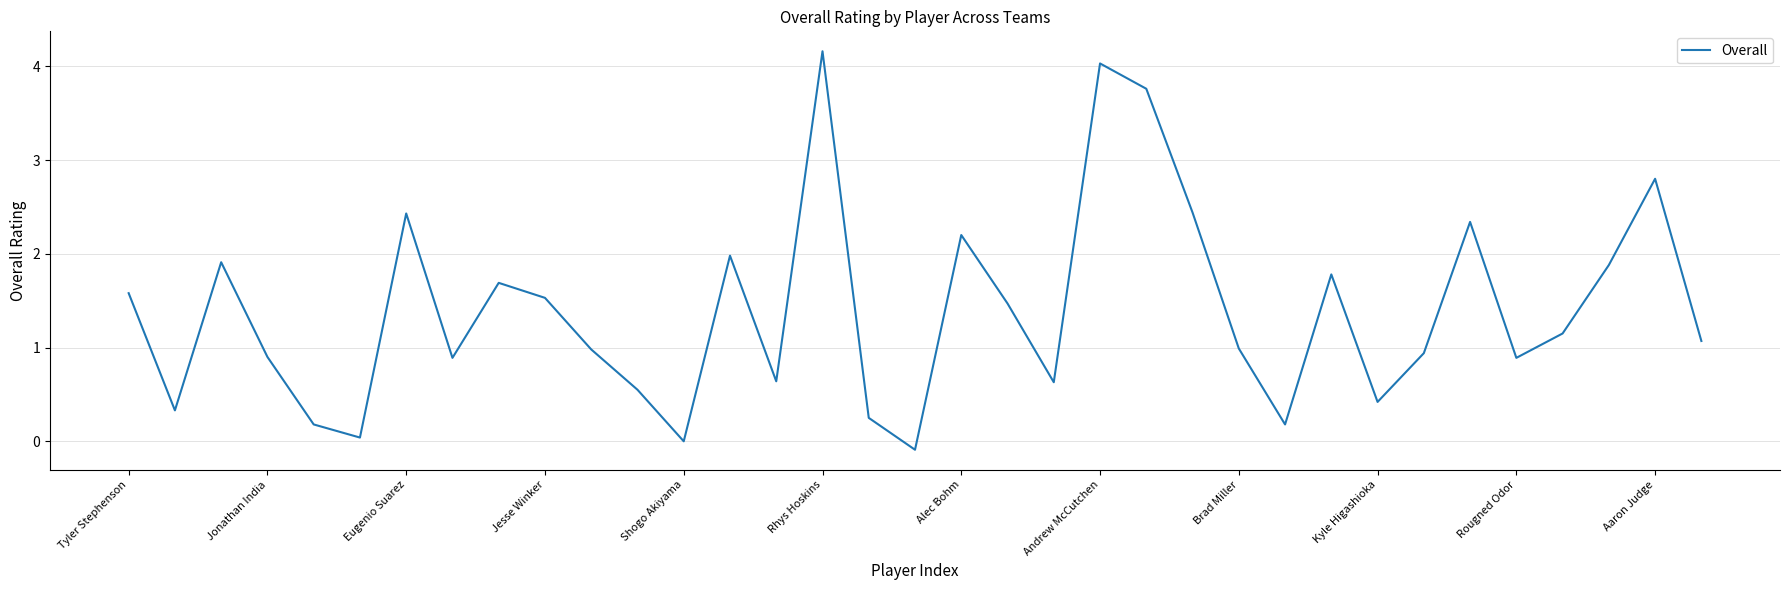

How many interior local valleys (lower than both neighbors) does the data have?

10